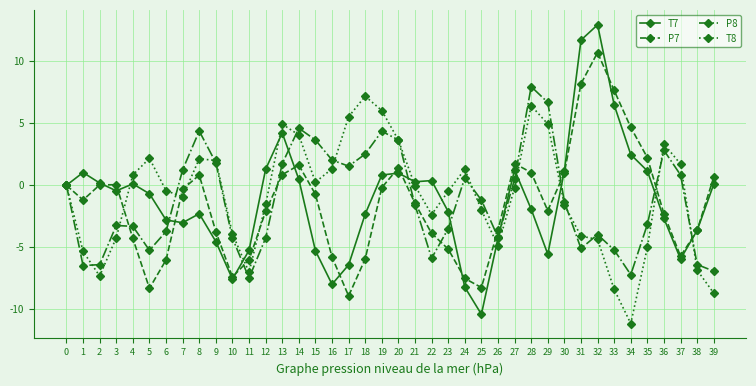

What is the total value across all series at 7?

-3.0